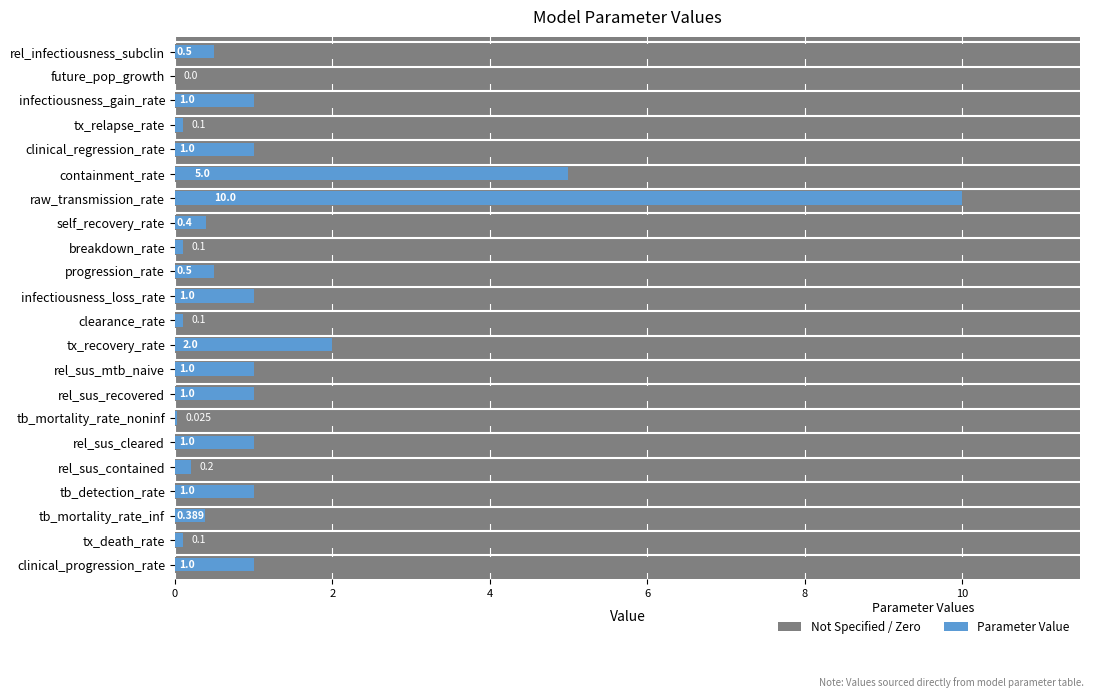

What is the maximum value shown in the chart?

10.0